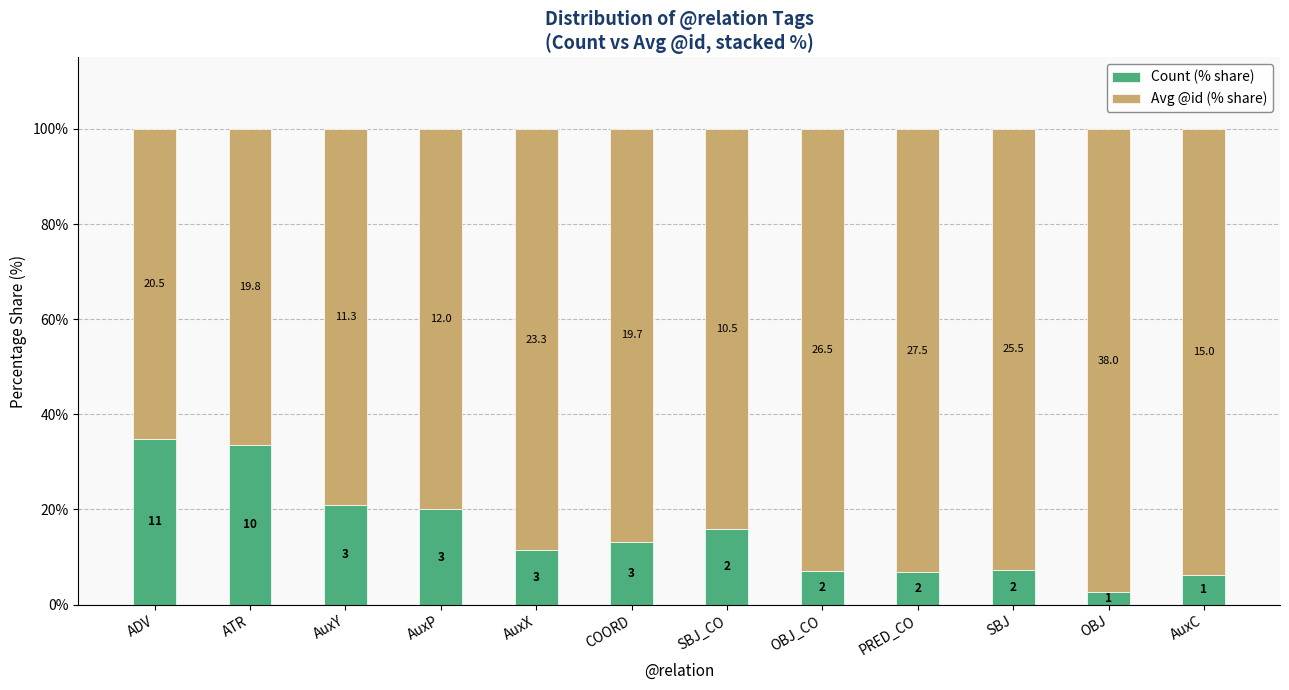

What are all the series names shown in the legend?

Count (% share), Avg @id (% share)